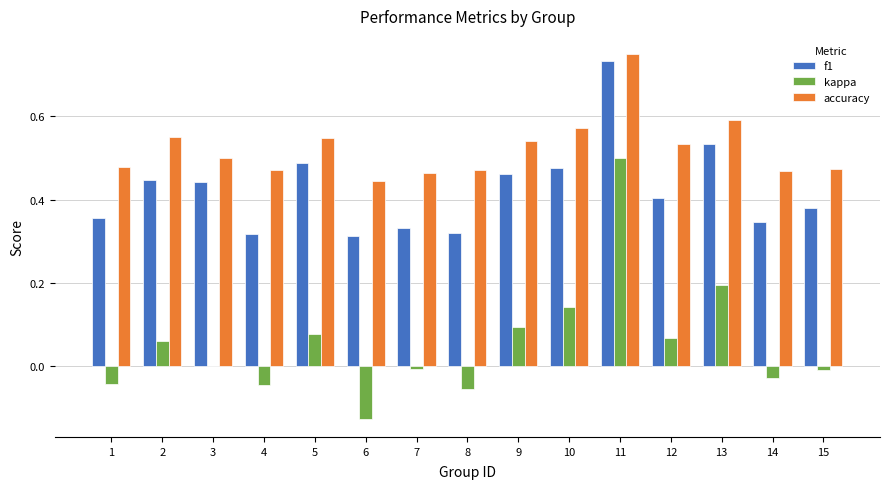

Which series has the largest total across all categories?

accuracy